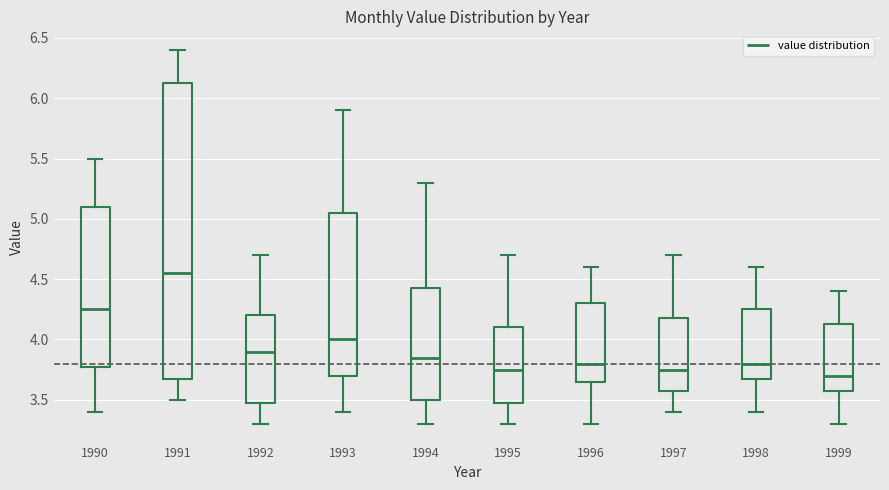

Reading left to right, read every box against the y-axis: the position of its median line, the range the box covers, and the ends of its whiskers. The values are not printed on the chart, so give them approximately, as read against the axis.

1990: median 4.25, box 3.80 to 5.10, whiskers 3.40 to 5.50
1991: median 4.55, box 3.70 to 6.15, whiskers 3.50 to 6.40
1992: median 3.90, box 3.50 to 4.20, whiskers 3.30 to 4.70
1993: median 4.00, box 3.70 to 5.05, whiskers 3.40 to 5.90
1994: median 3.85, box 3.50 to 4.45, whiskers 3.30 to 5.30
1995: median 3.75, box 3.50 to 4.10, whiskers 3.30 to 4.70
1996: median 3.80, box 3.65 to 4.30, whiskers 3.30 to 4.60
1997: median 3.75, box 3.60 to 4.20, whiskers 3.40 to 4.70
1998: median 3.80, box 3.70 to 4.25, whiskers 3.40 to 4.60
1999: median 3.70, box 3.60 to 4.15, whiskers 3.30 to 4.40